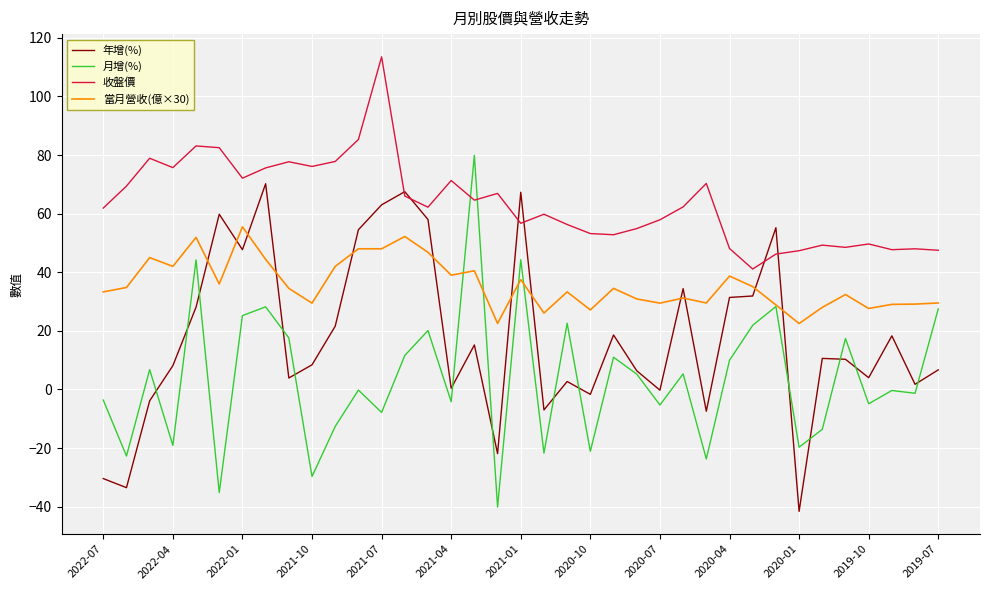

Which series has the largest range (max minus min)?

月增(%)